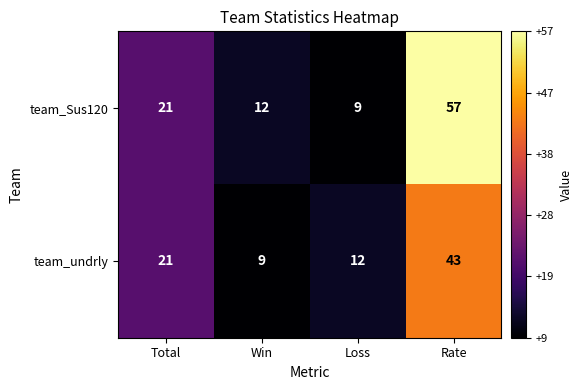

Between Loss and Rate, which series saw the biggest shift?

team_Sus120